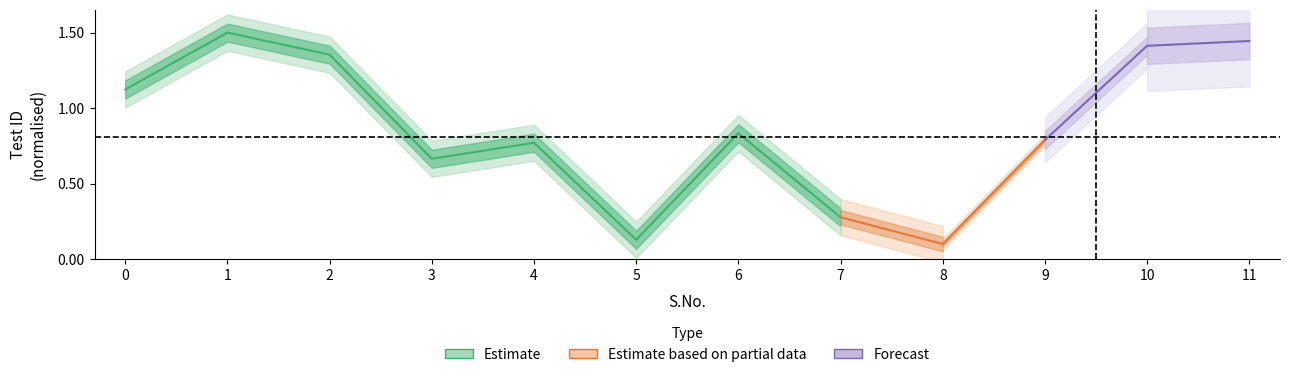

What is the minimum value for Forecast?

0.8